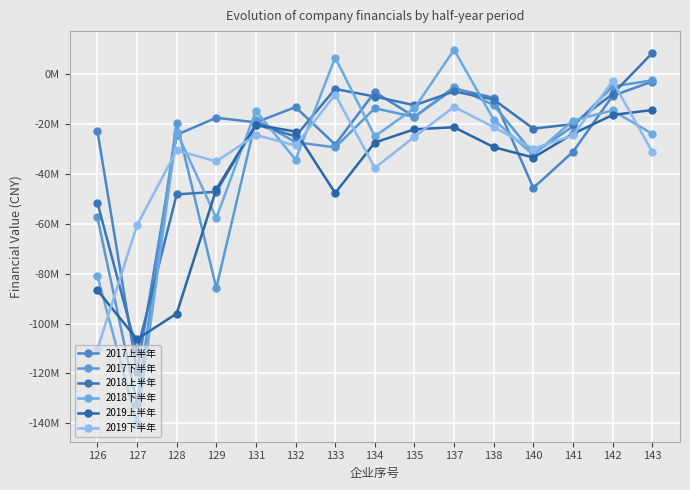

What is the average value of the 2019下半年 series?

-32128235.3